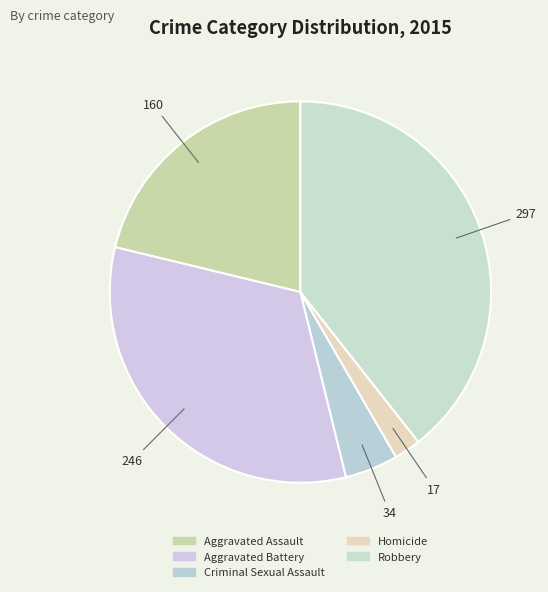

To the nearest percent, what portion does Aggravated Assault represent?

21%